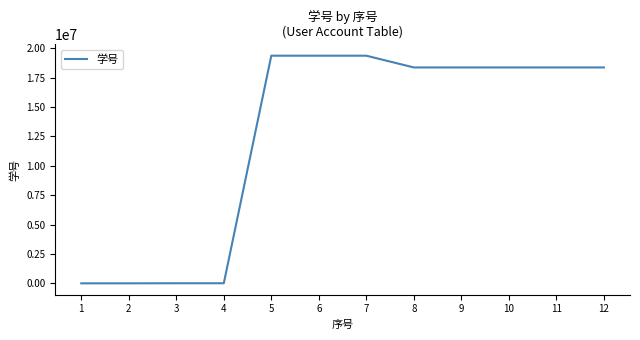

How many values are below 18372003?

6